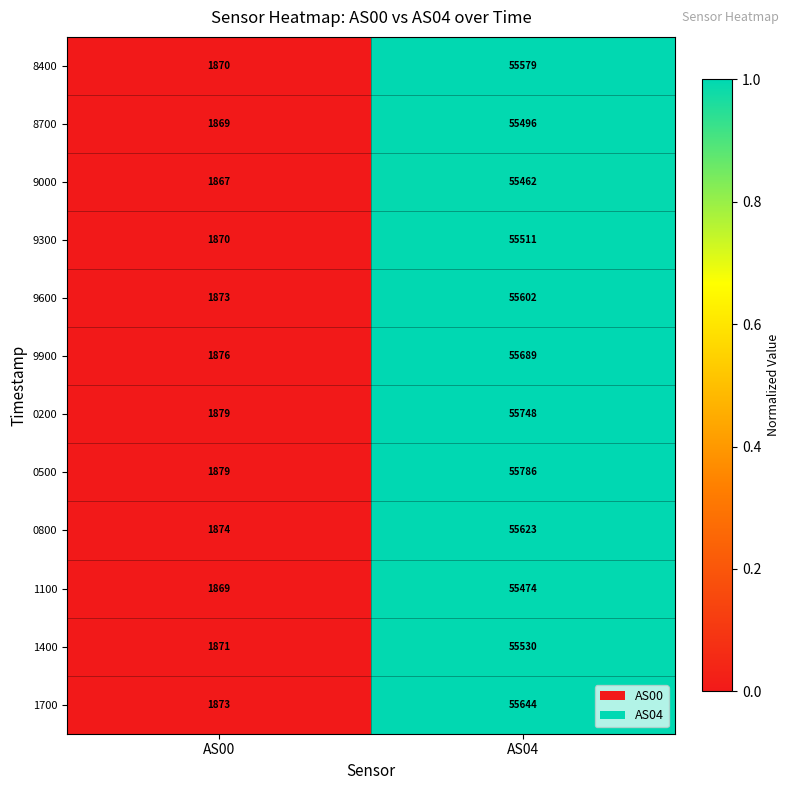

What is the maximum value for 8700?

55496